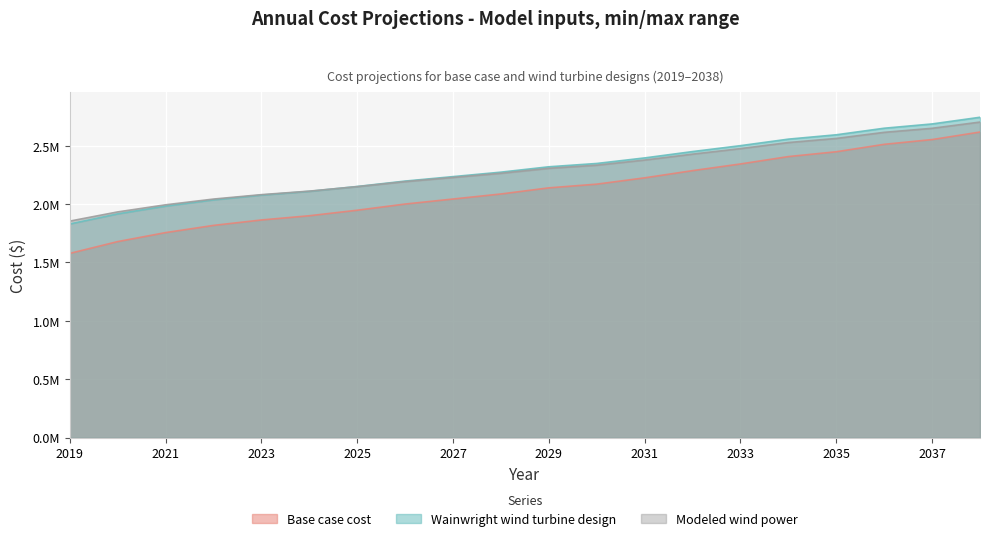

At which category is the sum across all series the highest?

2038